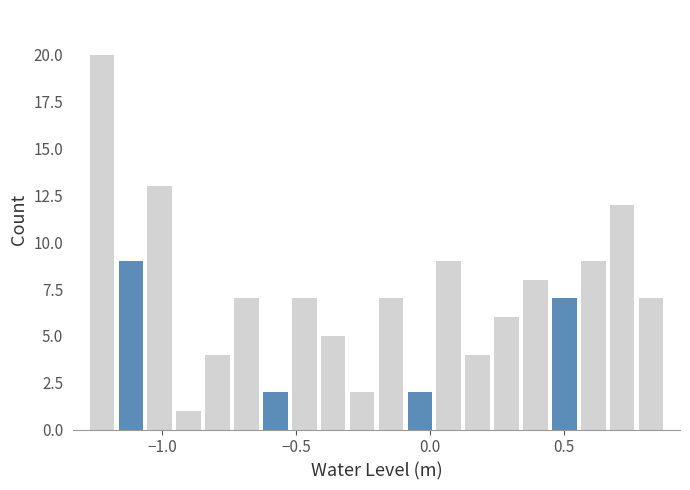

Read against the x-axis, roughly where is the centre of the tallest bar?

-1.25